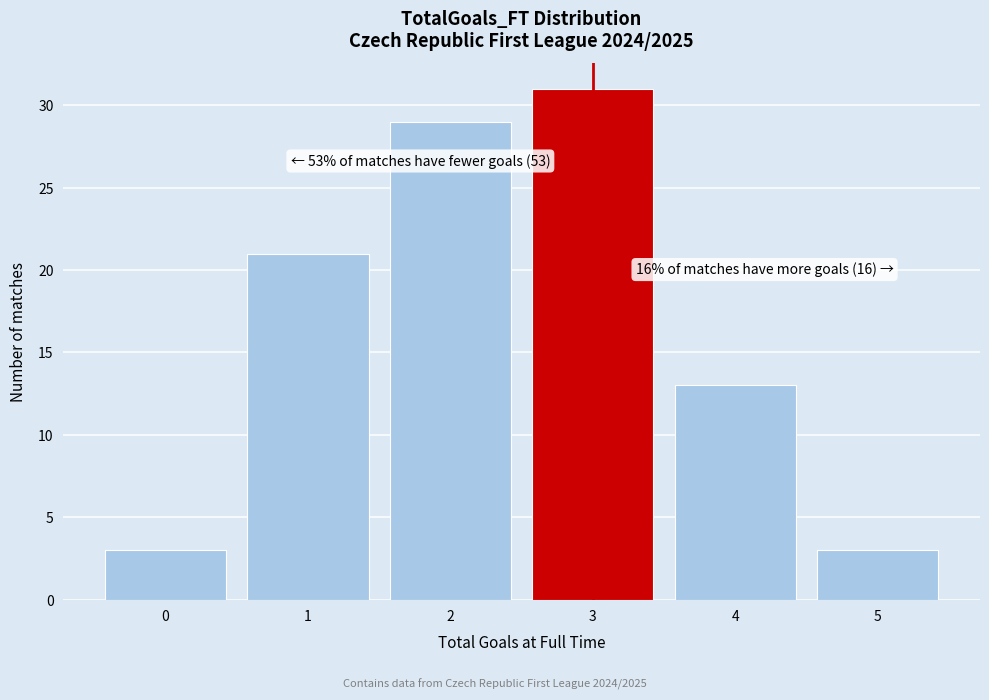

Over which range of the x-axis is the bar tallest?

2.5 to 3.5